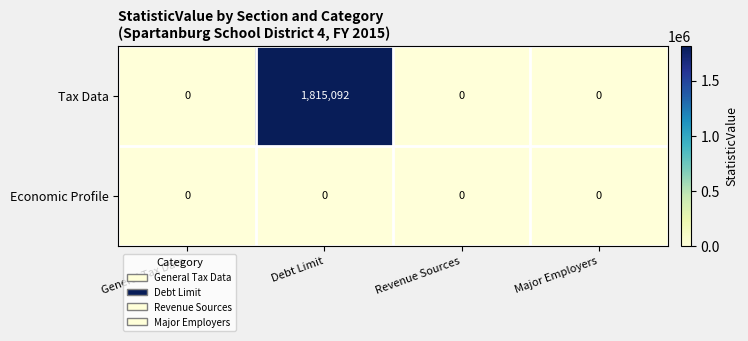

What is the sum of the Tax Data values at Debt Limit and Revenue Sources?

1815092